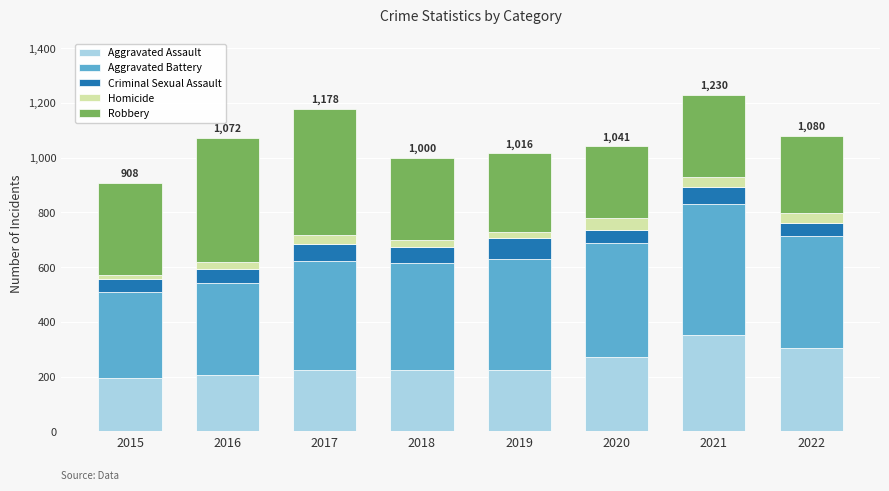

What is the total value across all series at 2017?

1178